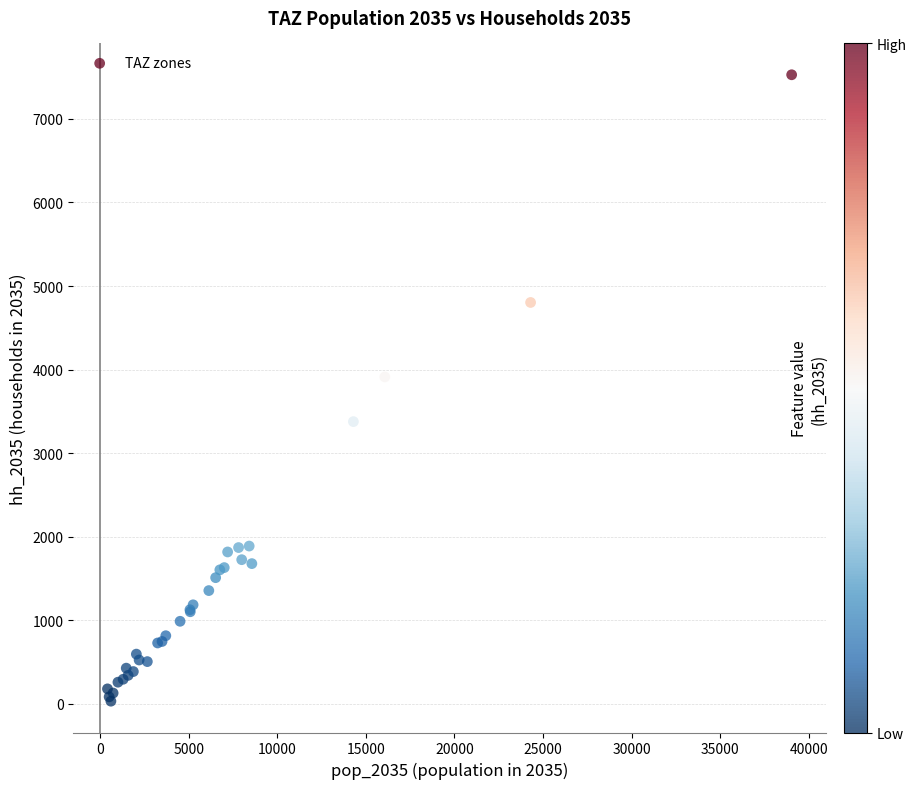

What Y value in the scatter plot is closest to 3779?

3912.1